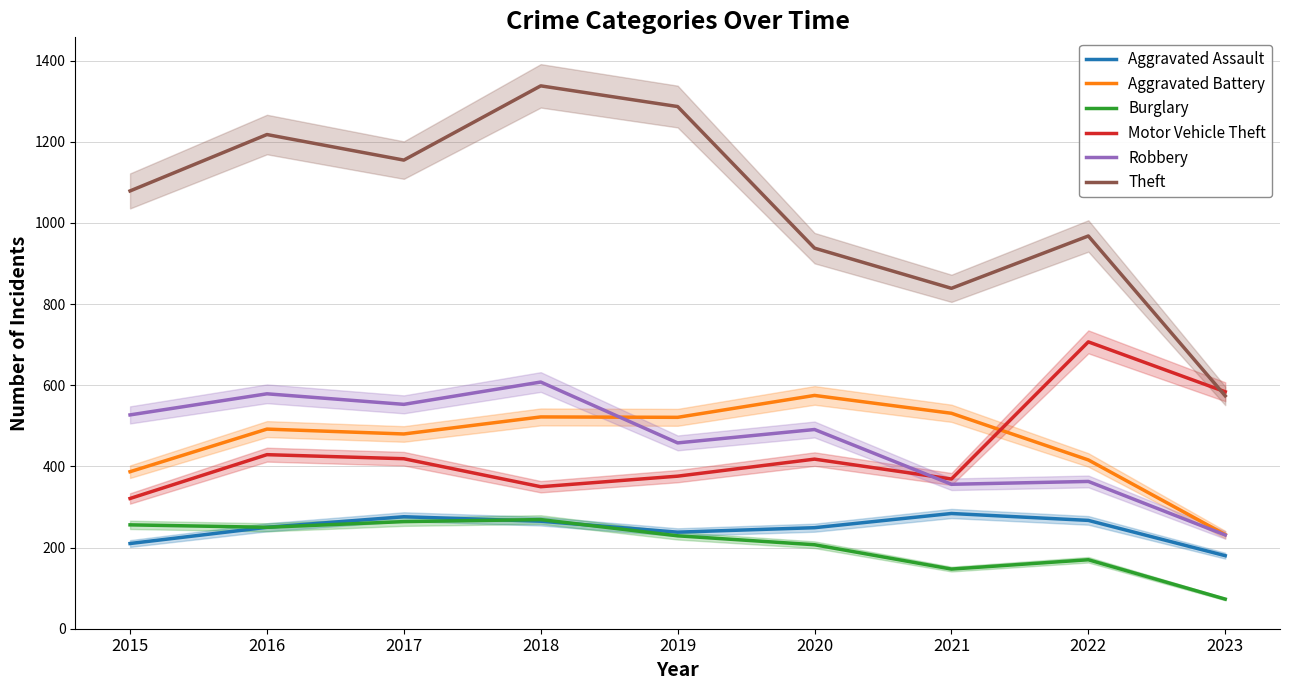

Reading right to left, list all the values displayed in this chart.

Aggravated Assault: 2023=180	2022=267	2021=284	2020=249	2019=238	2018=265	2017=276	2016=250	2015=210
Aggravated Battery: 2023=232	2022=416	2021=531	2020=575	2019=521	2018=522	2017=480	2016=492	2015=387
Burglary: 2023=73	2022=170	2021=147	2020=207	2019=229	2018=269	2017=264	2016=250	2015=256
Motor Vehicle Theft: 2023=584	2022=707	2021=369	2020=418	2019=376	2018=350	2017=419	2016=429	2015=321
Robbery: 2023=231	2022=363	2021=356	2020=491	2019=458	2018=608	2017=553	2016=579	2015=527
Theft: 2023=574	2022=968	2021=839	2020=938	2019=1287	2018=1338	2017=1155	2016=1218	2015=1079